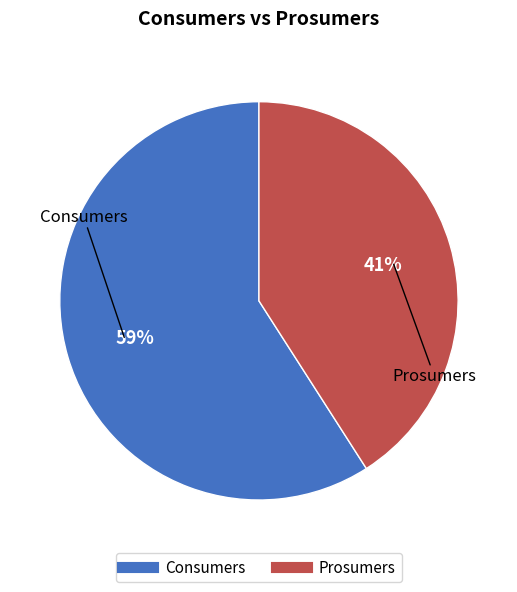

To the nearest percent, what percentage of the pie is Prosumers?

41%